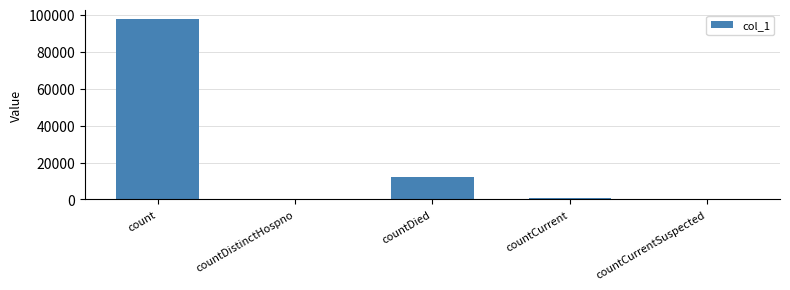

What is the sum of all values?

110201